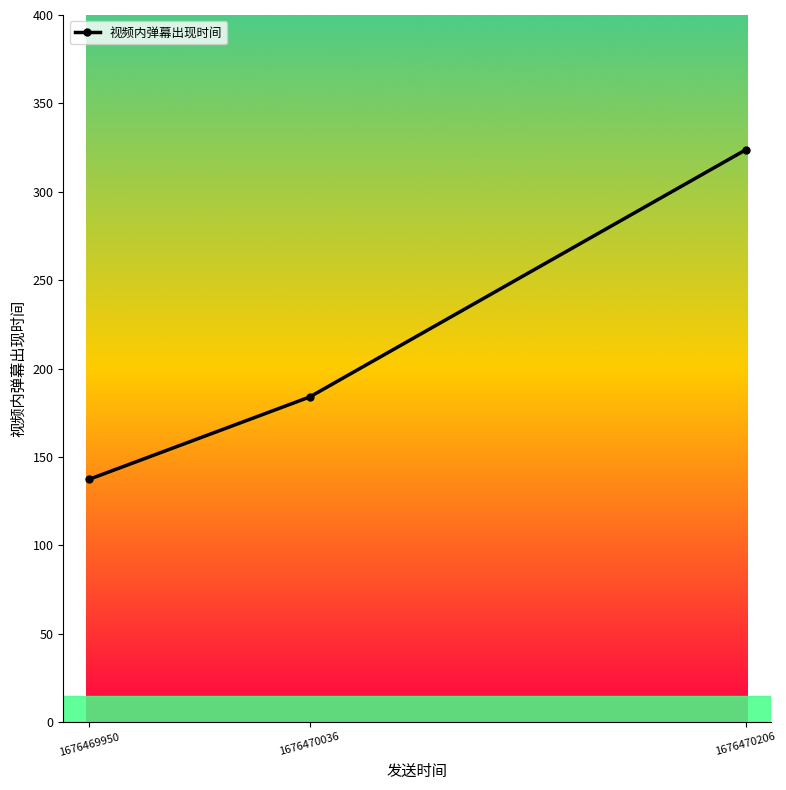

Rank the categories by value from lowest to highest.

1676469950, 1676470036, 1676470206